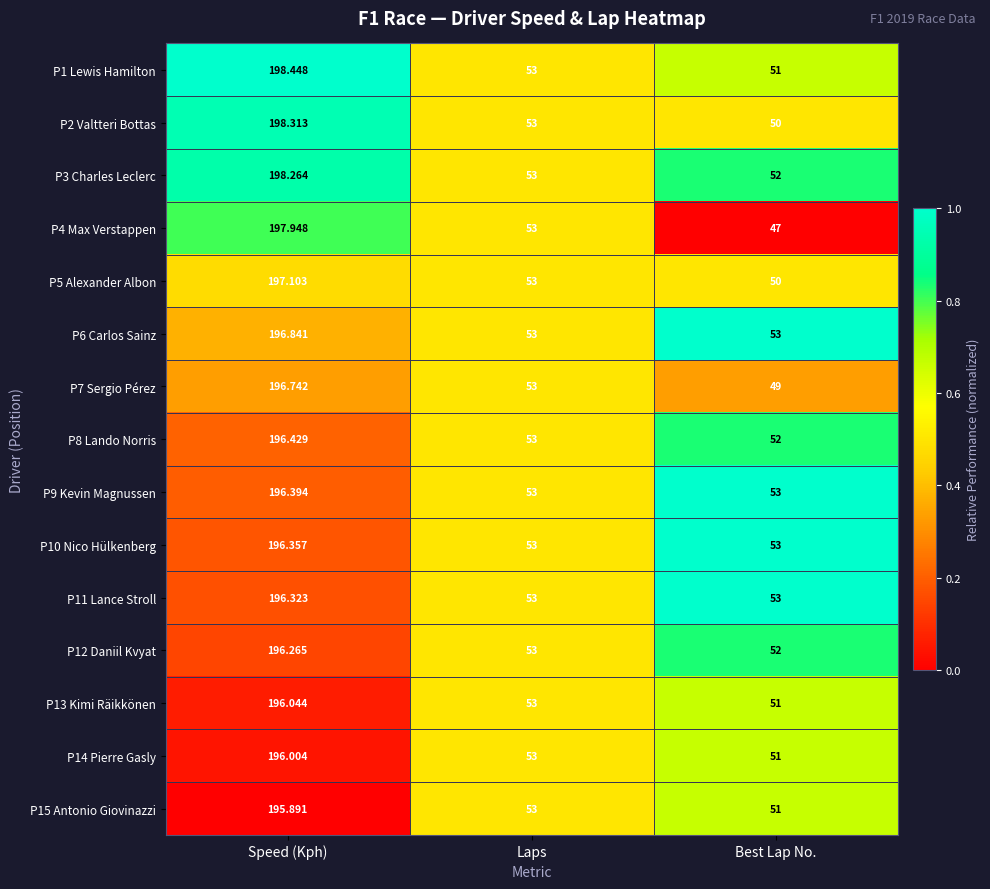

Where is P12 Daniil Kvyat nearest to the value 124?

Laps